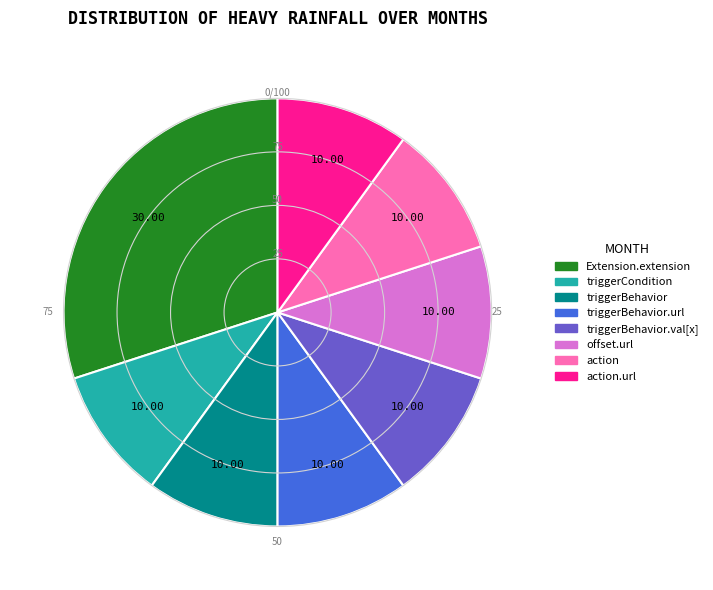

Does any single category account for the majority?

No